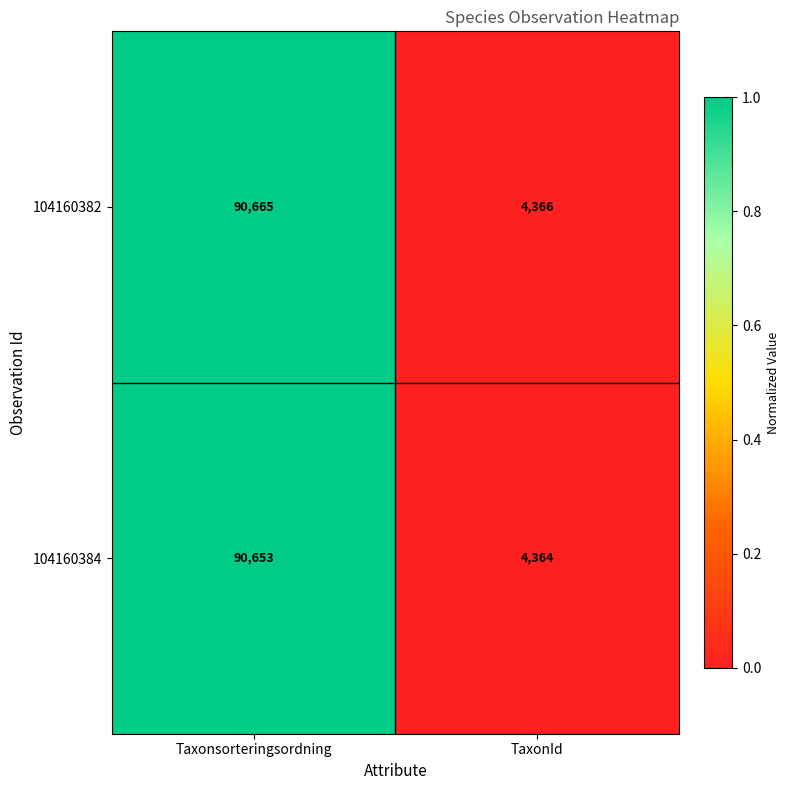

Which category has the lowest value across all series?

TaxonId